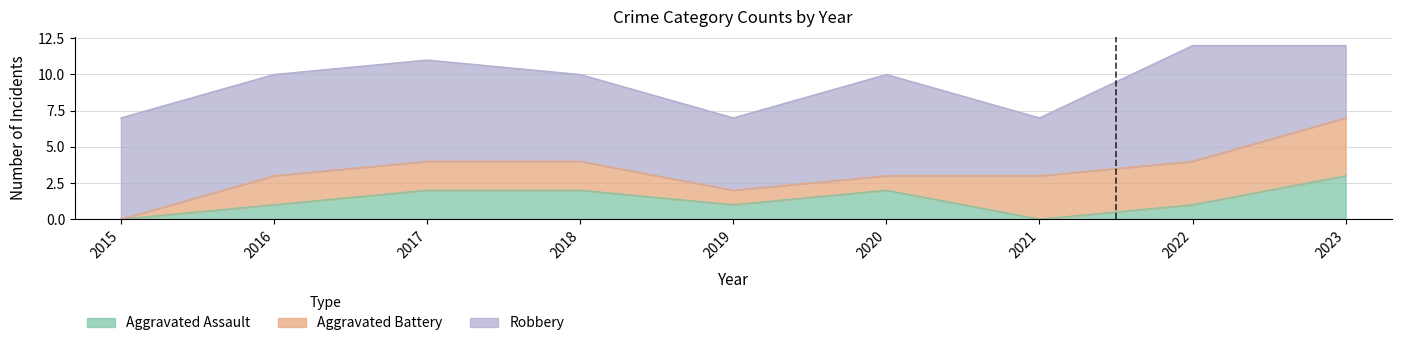

True or false: Aggravated Assault and Robbery cross at least once.

False